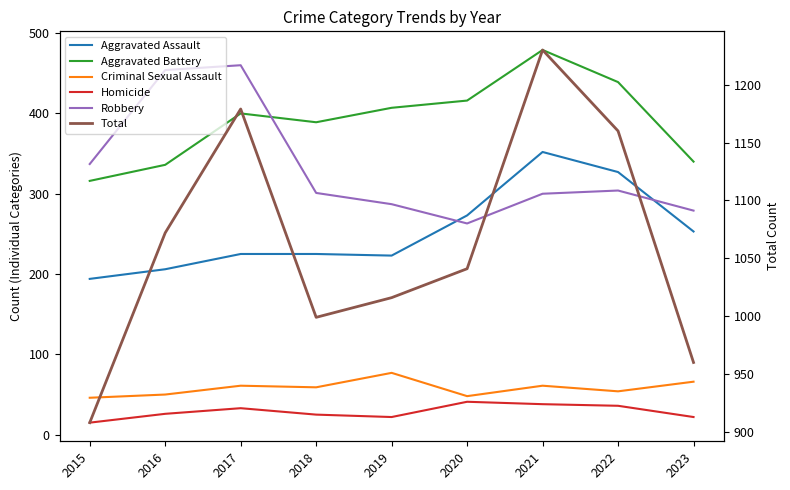

How many lines are shown in the chart?

6